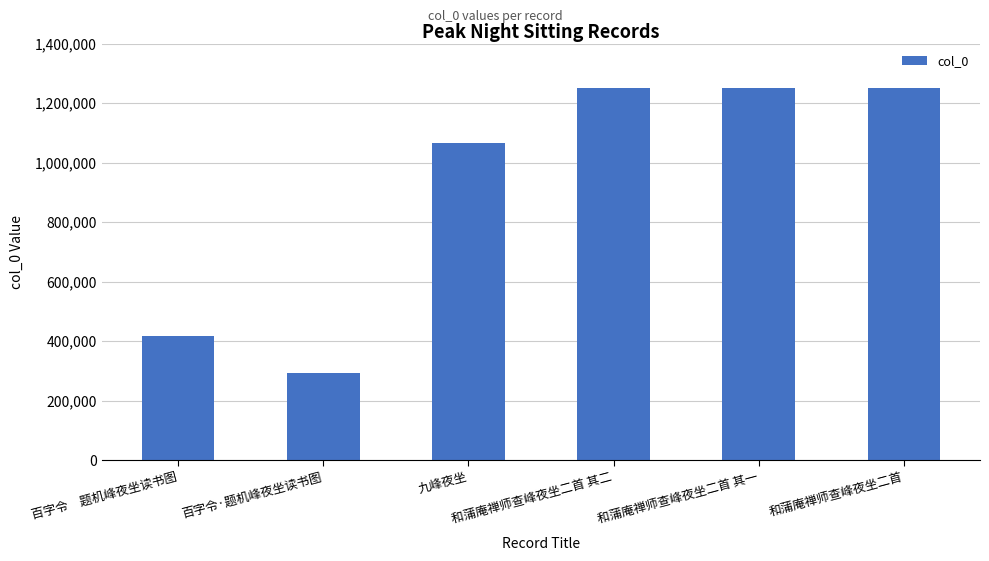

What is the sum of all values?

5525318